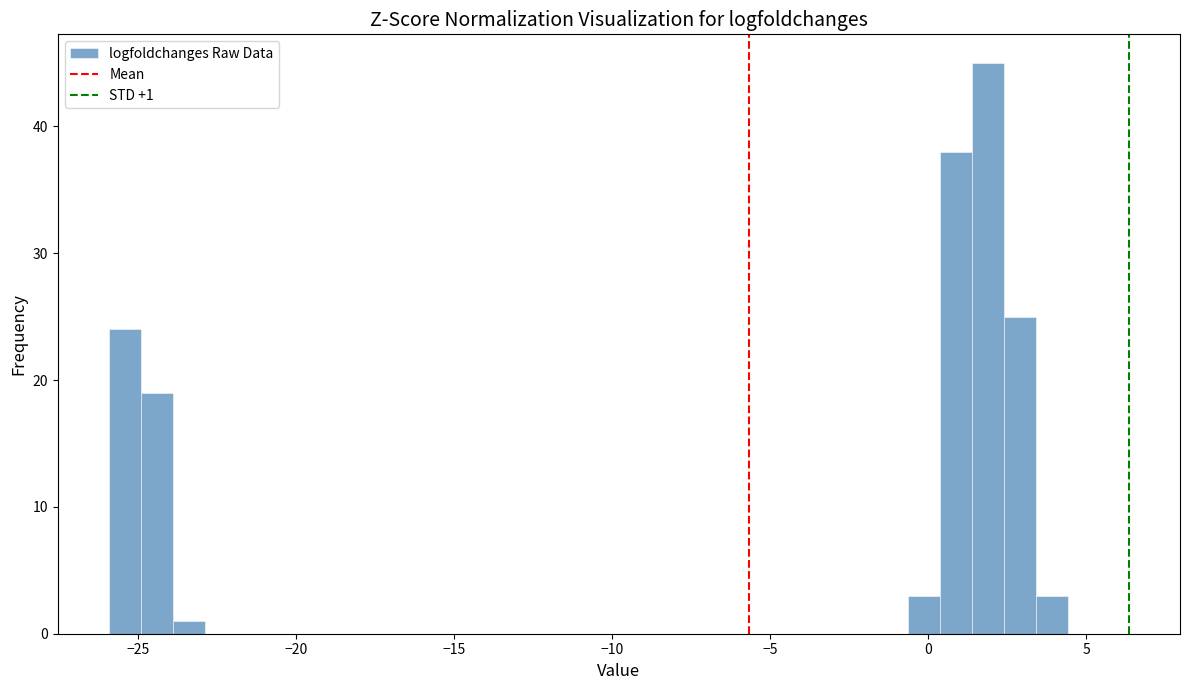

Read against the x-axis, roughly where is the centre of the tallest bar?

2.0